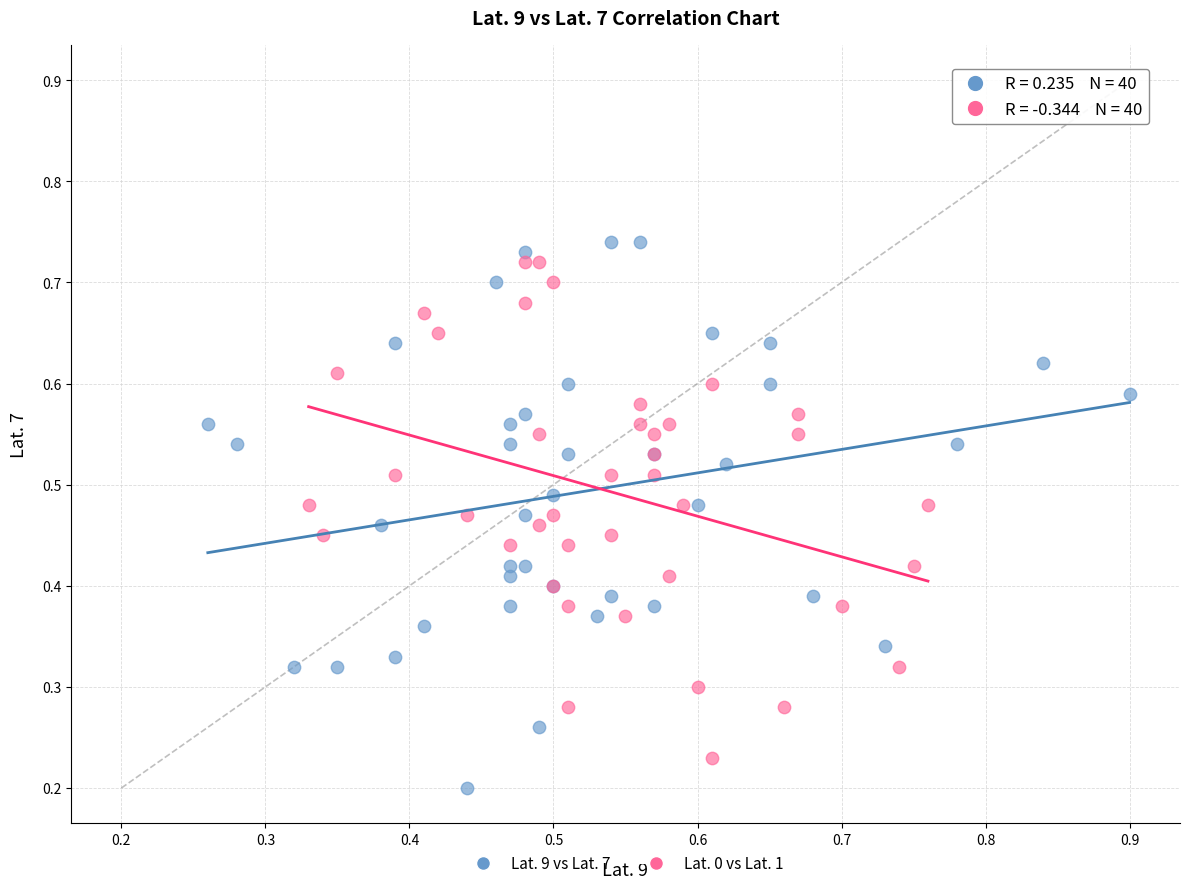

Which series has the largest Y range (max minus min)?

Lat. 9 vs Lat. 7